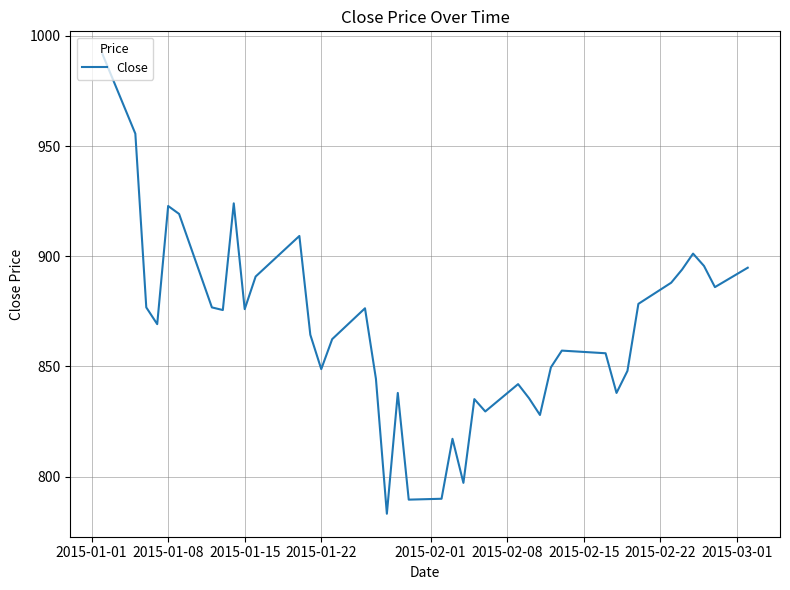

What is the difference between the second highest and second lowest values?

166.0